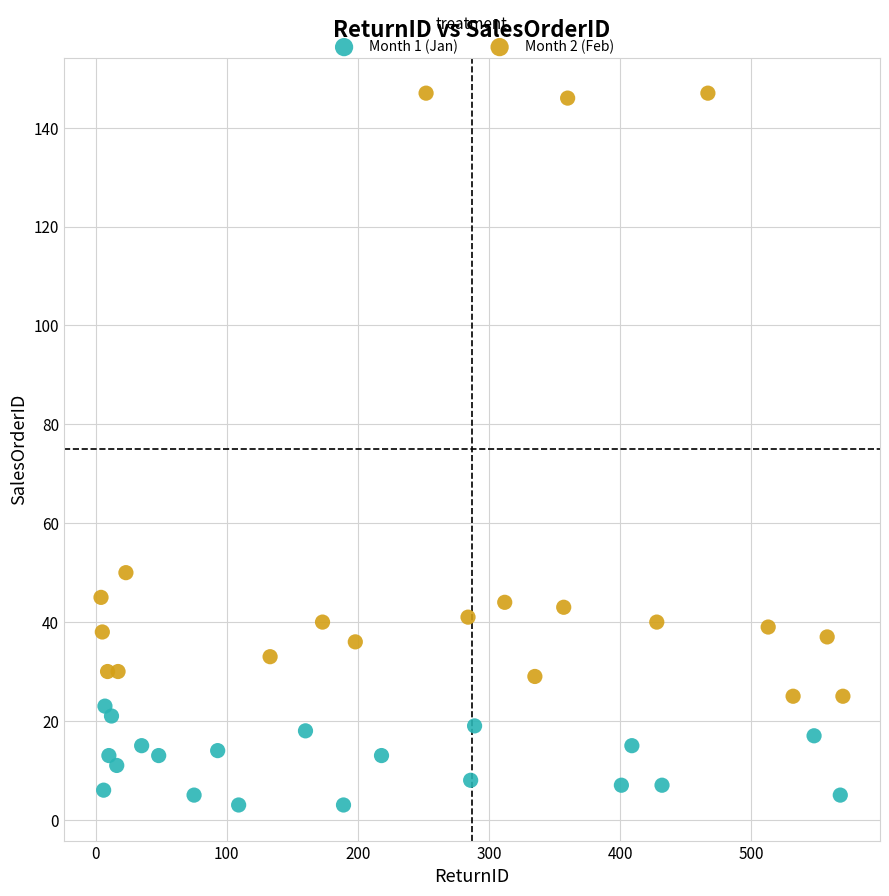

Which series reaches the maximum Y coordinate?

Month 2 (Feb)